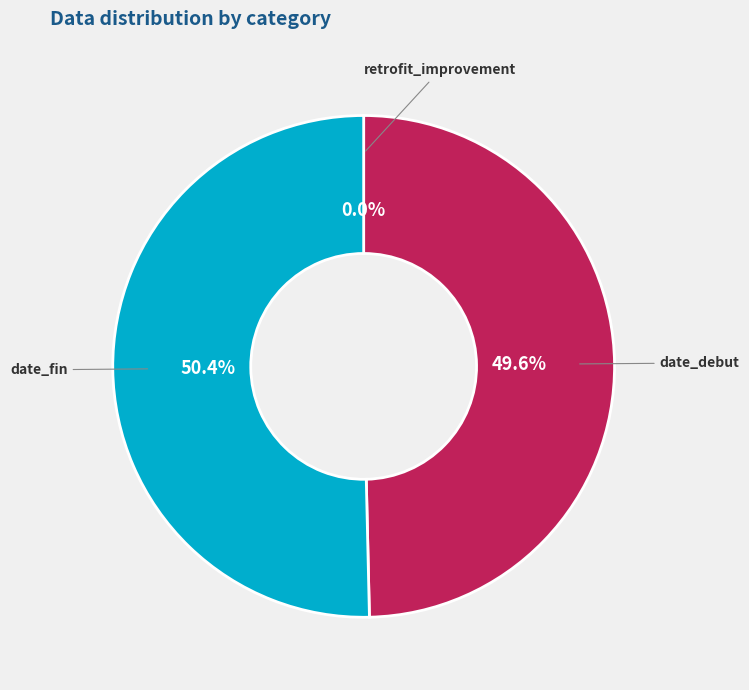

What is the majority slice?

date_fin